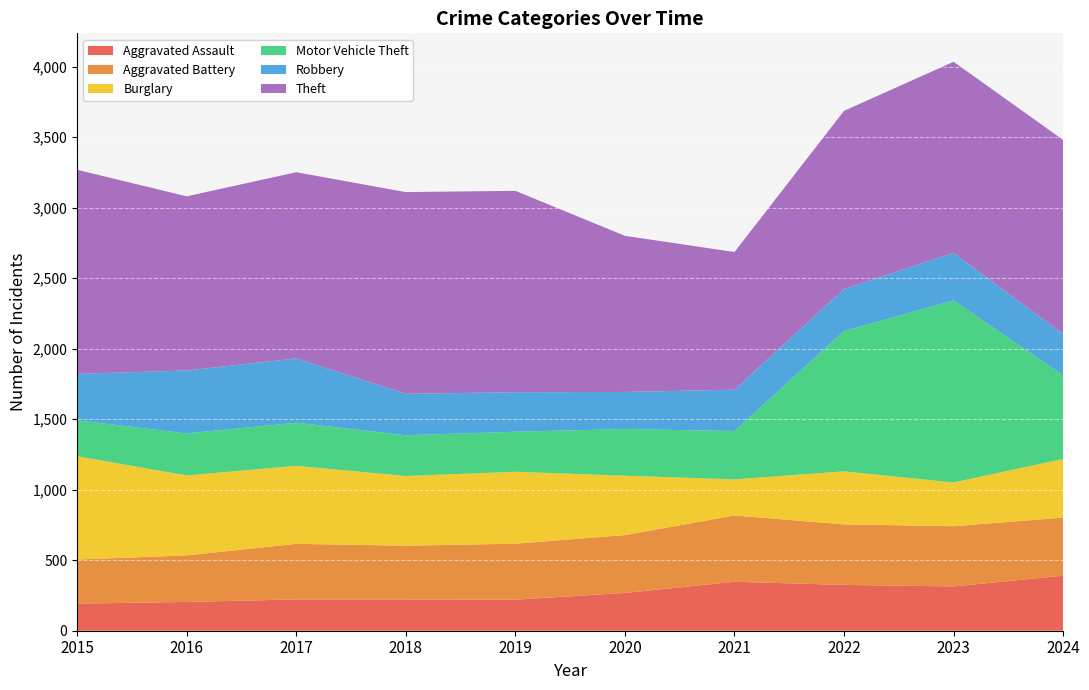

Reading right to left, transcribe all the data shown in this chart.

Aggravated Assault: 390	314	325	347	268	220	222	222	204	192
Aggravated Battery: 412	427	429	470	410	397	381	394	330	313
Burglary: 416	310	376	256	421	510	494	553	567	732
Motor Vehicle Theft: 593	1291	995	343	331	284	289	306	298	255
Robbery: 293	337	298	293	263	280	294	456	446	329
Theft: 1376	1355	1263	976	1107	1428	1430	1320	1235	1447